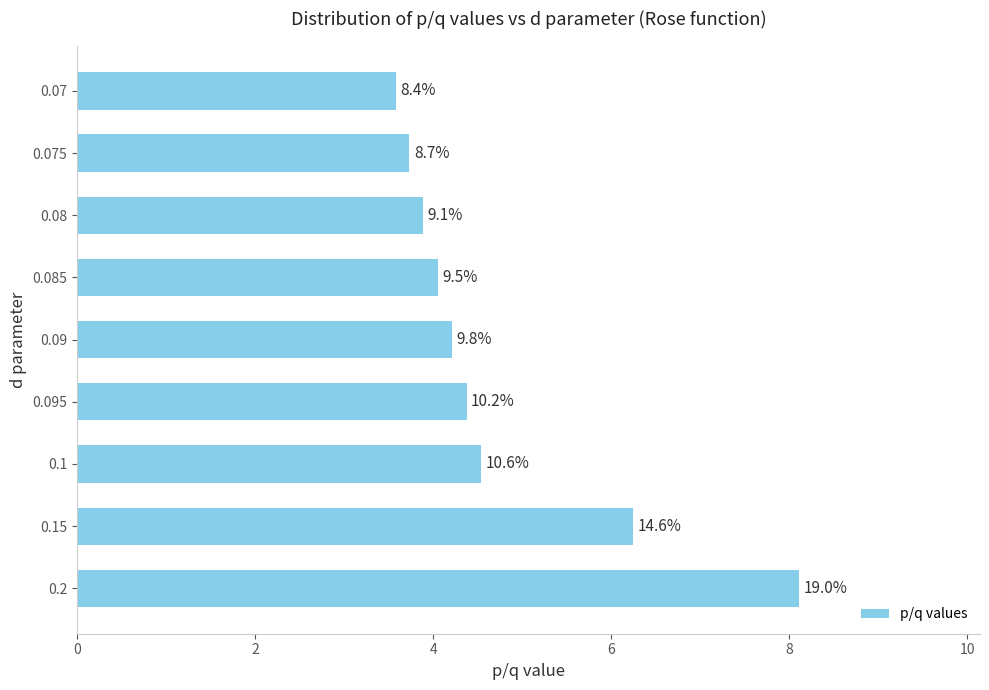

Does the chart contain stacked bars?

No